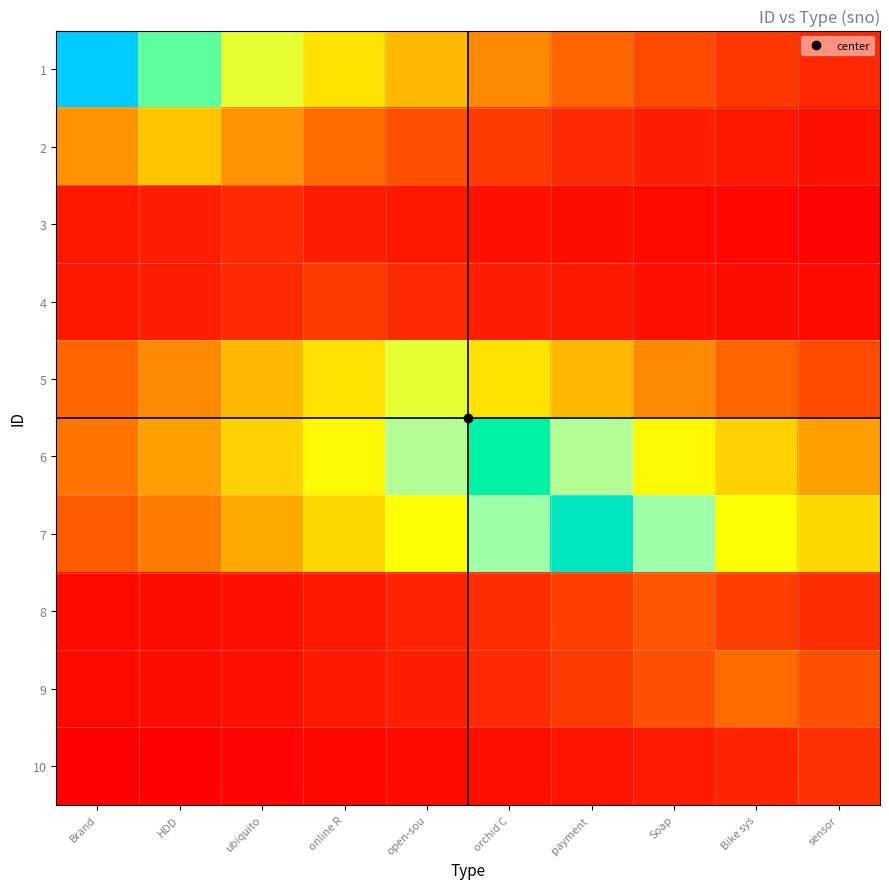

What is the total value across all series at Soap?

146642.2